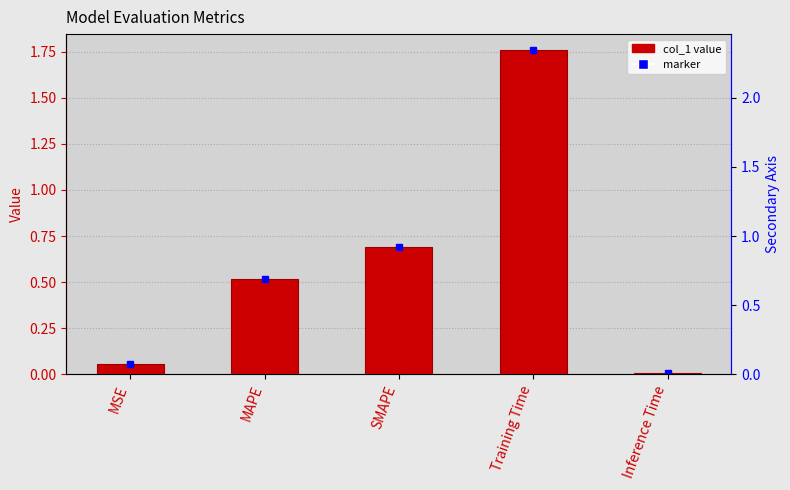

Is it true that the value at Training Time is 2.5?

False